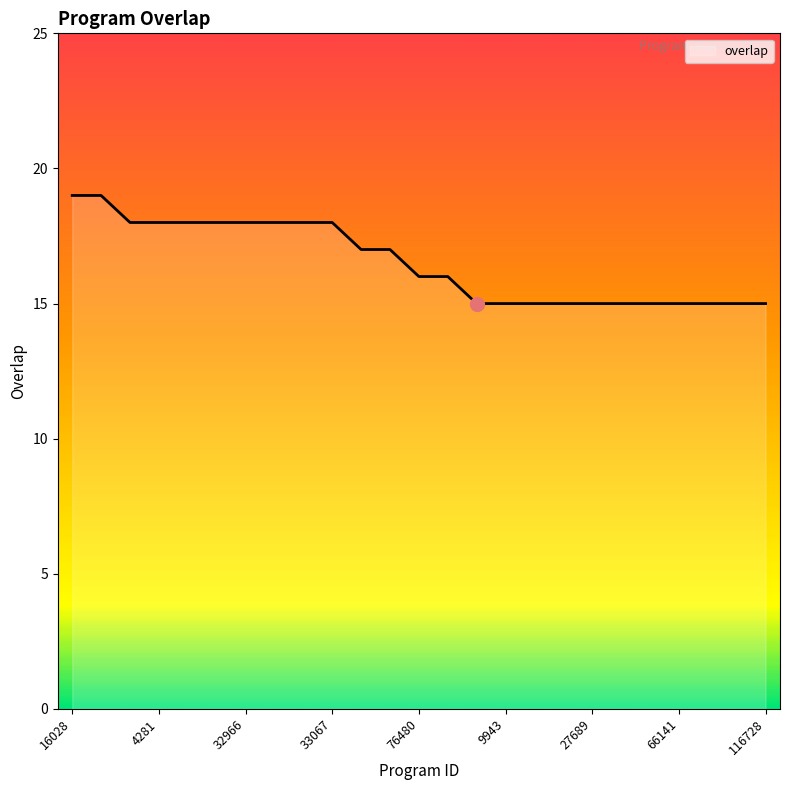

What is the maximum value shown in the chart?

19